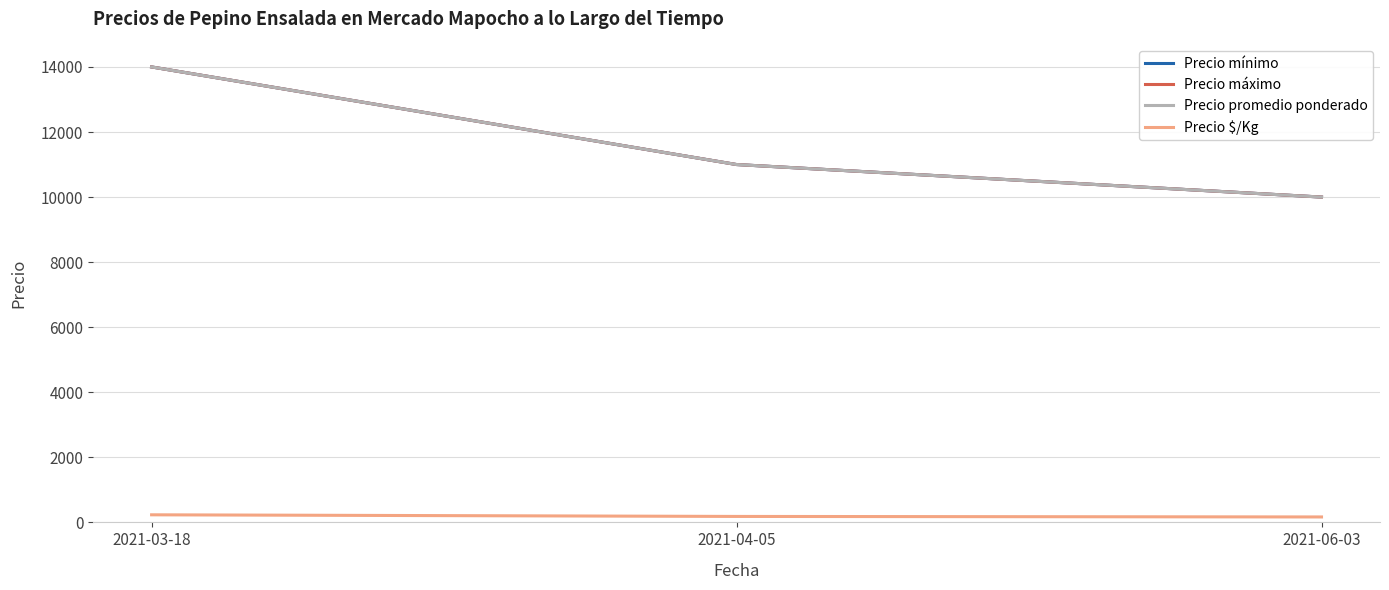

What is the lowest value of the Precio promedio ponderado series?

10000